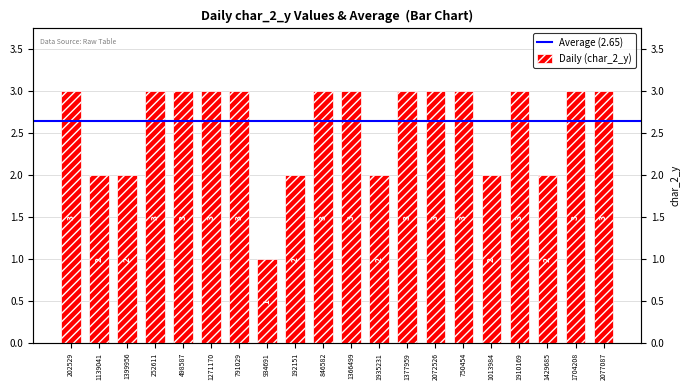

What is the approximate value at 498587?

3